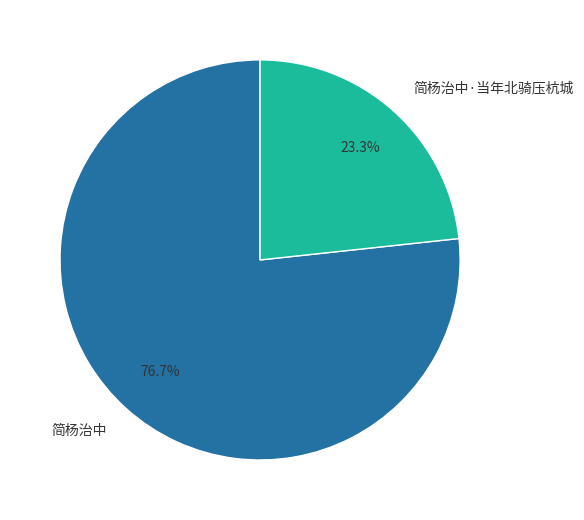

Rank the categories by value from highest to lowest.

简杨治中, 简杨治中·当年北骑压杭城